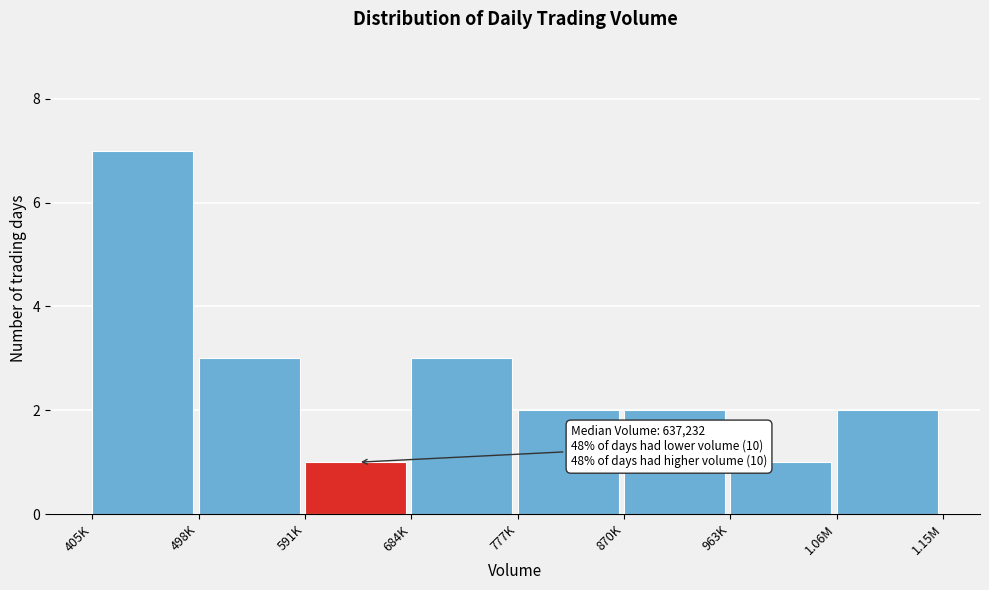

Reading left to right, what are all the values shown in this chart?

7	3	1	3	2	2	1	2